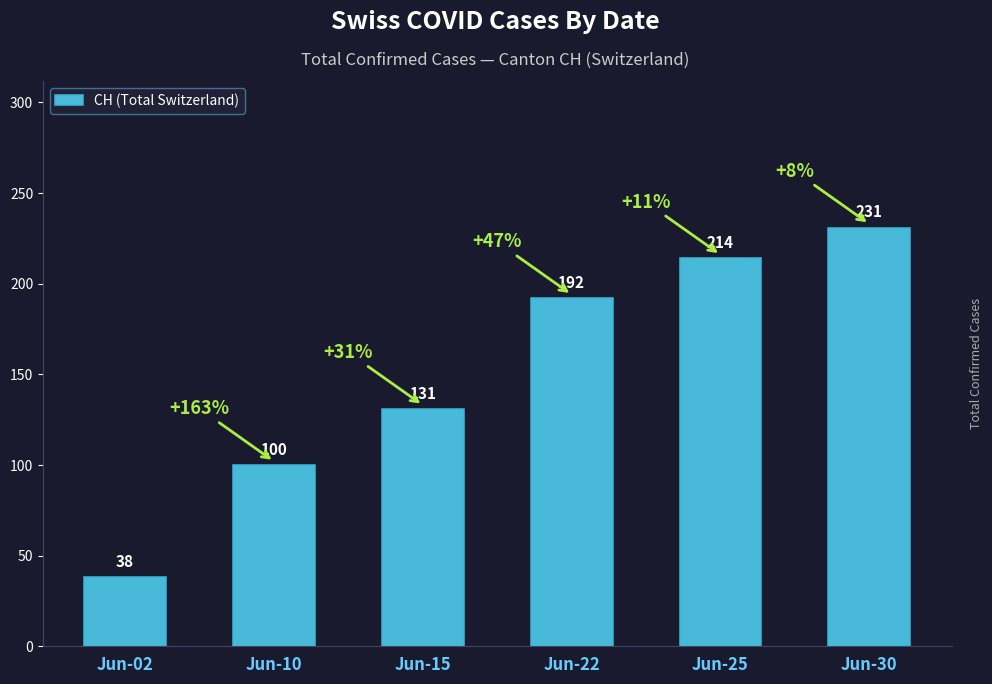

True or false: the data shows 131 at Jun-15.

True